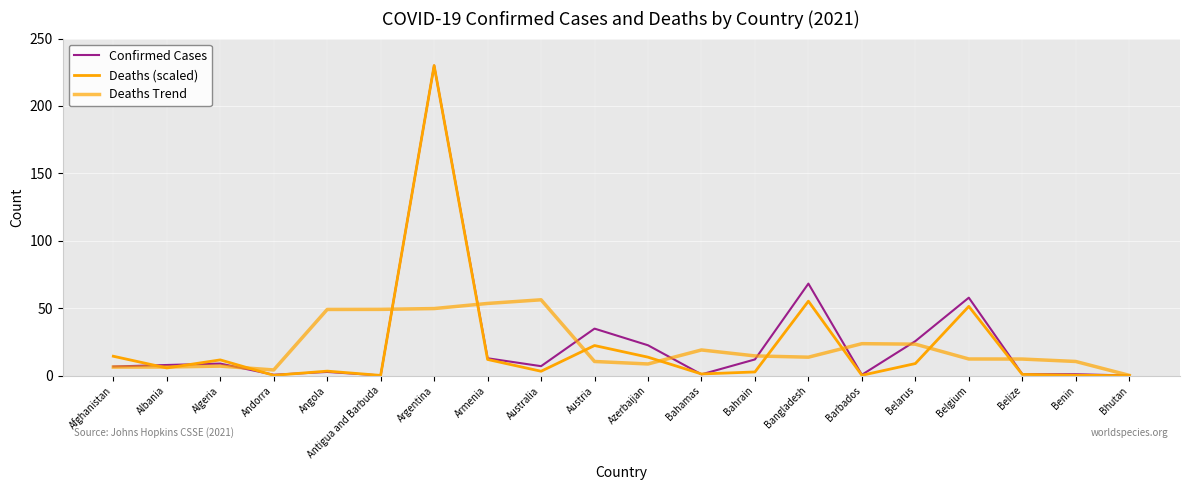

Is this an area chart (filled region under the line)?

No